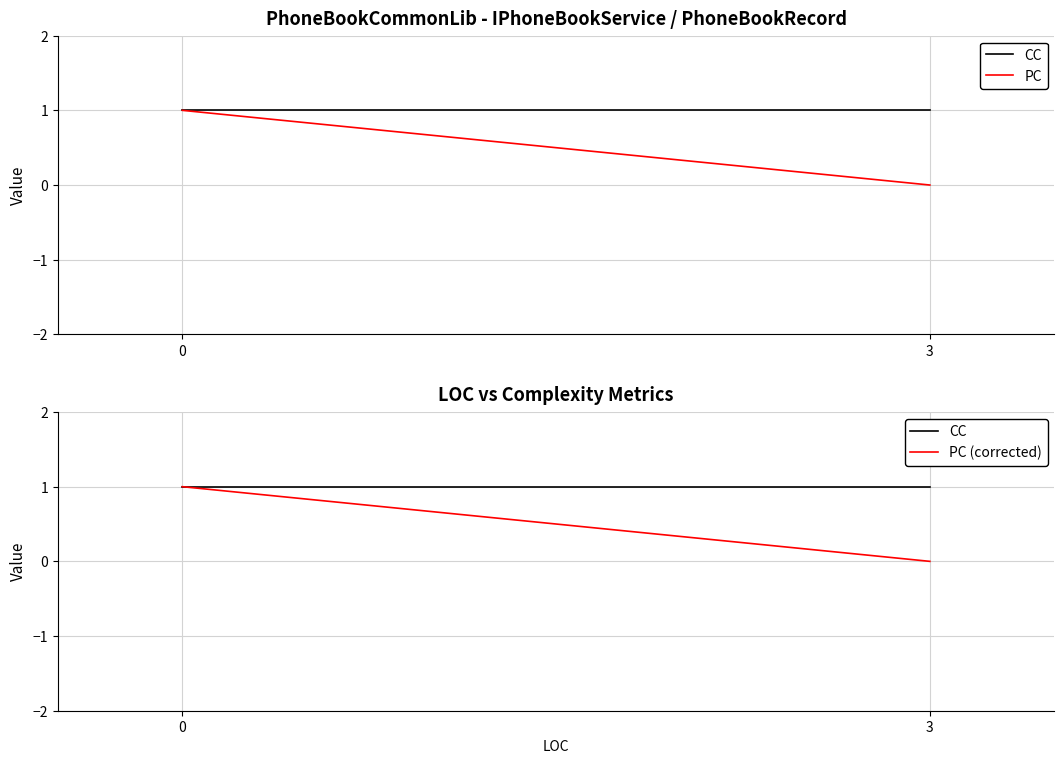

What is the average value of the CC series?

1